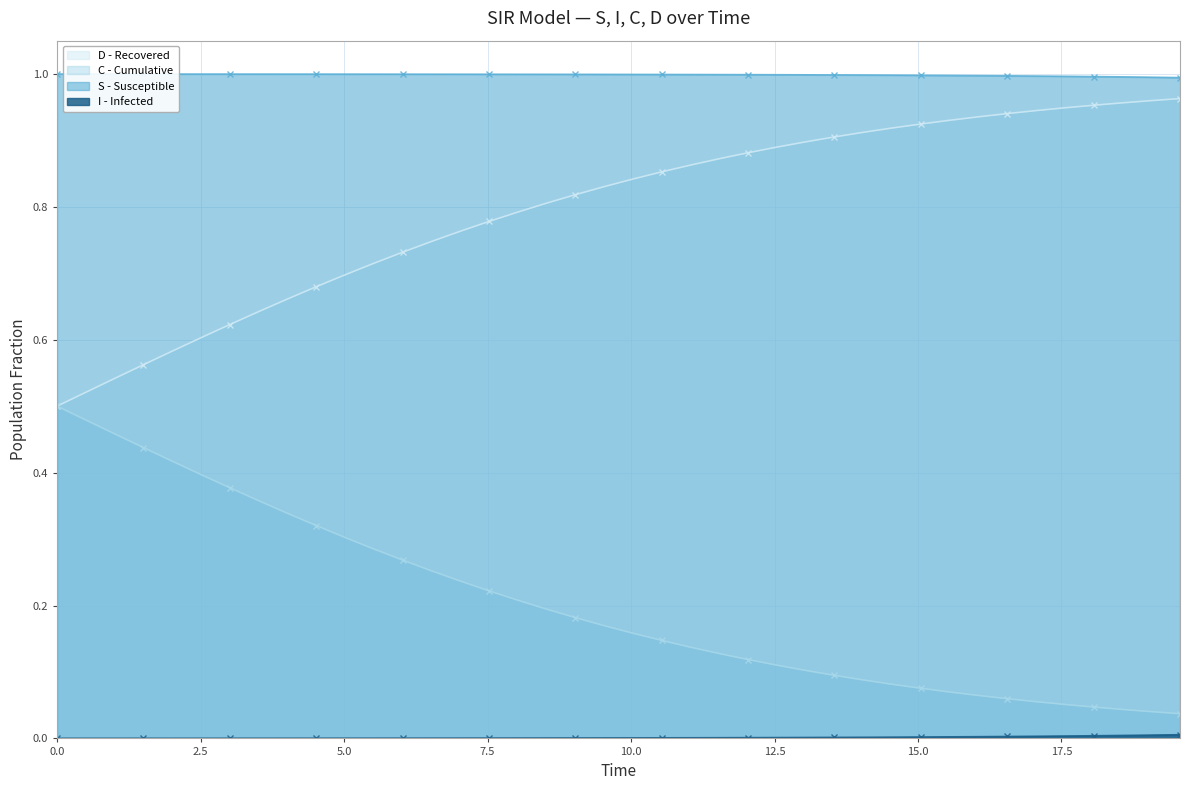

True or false: I - Infected and S - Susceptible cross at least once.

False